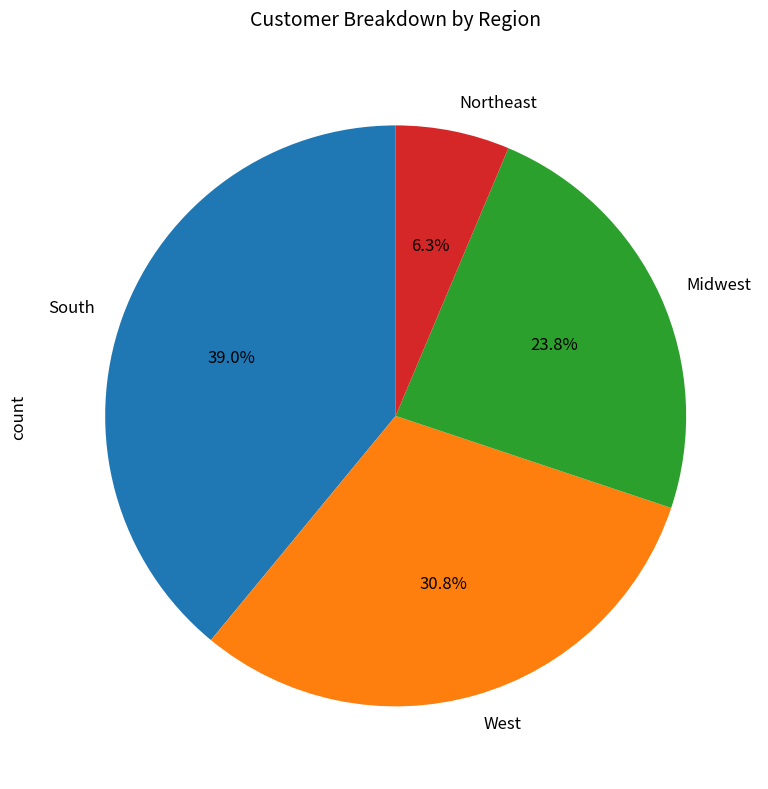

Which slice is the smallest?

Northeast